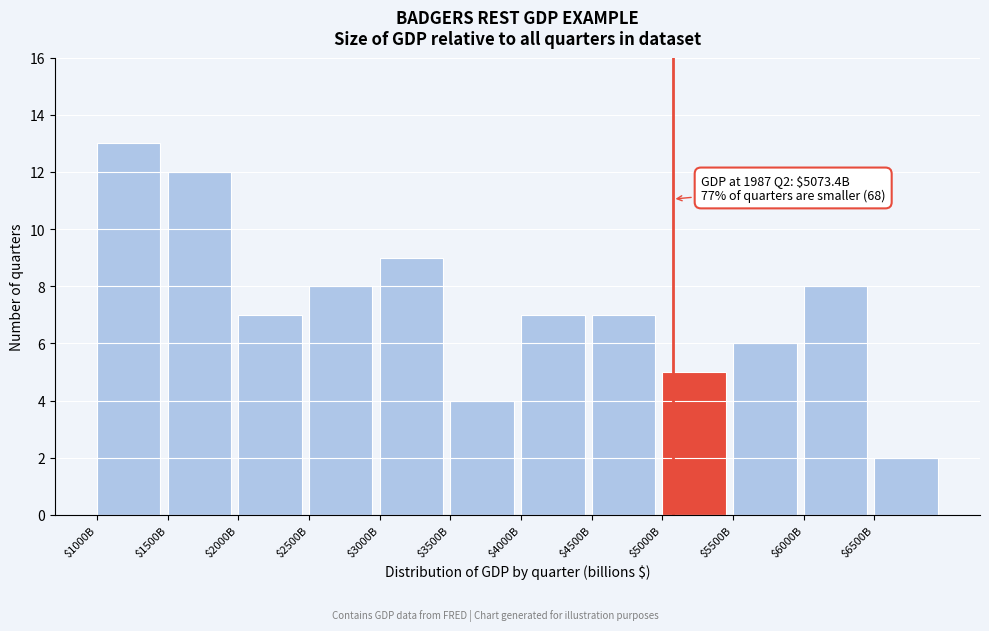

Reading right to left, what are all the values shown in this chart?

2	8	6	5	7	7	4	9	8	7	12	13